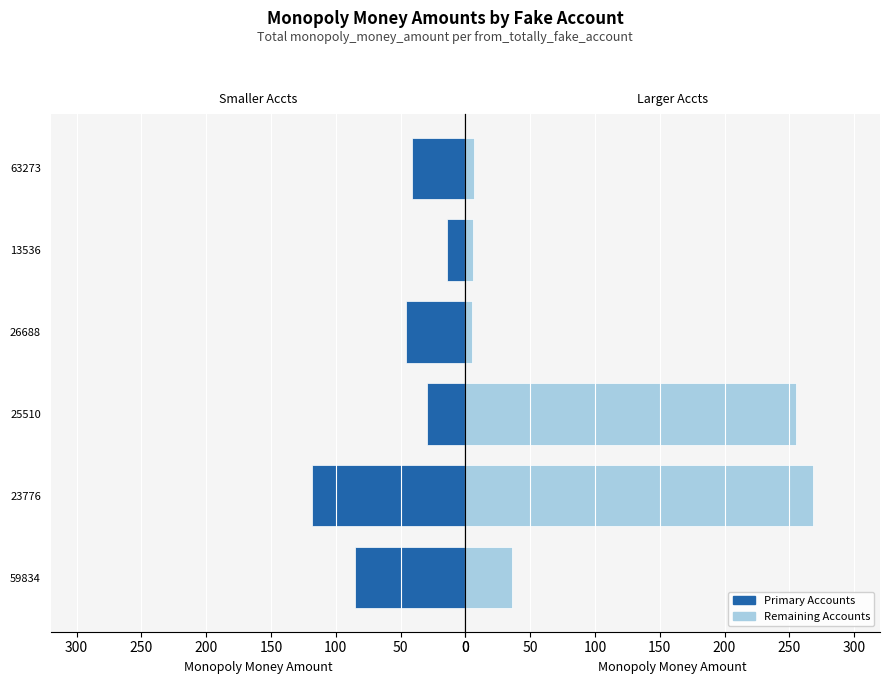

What is the difference between the maximum and minimum values in the Primary Accounts series?

104.5